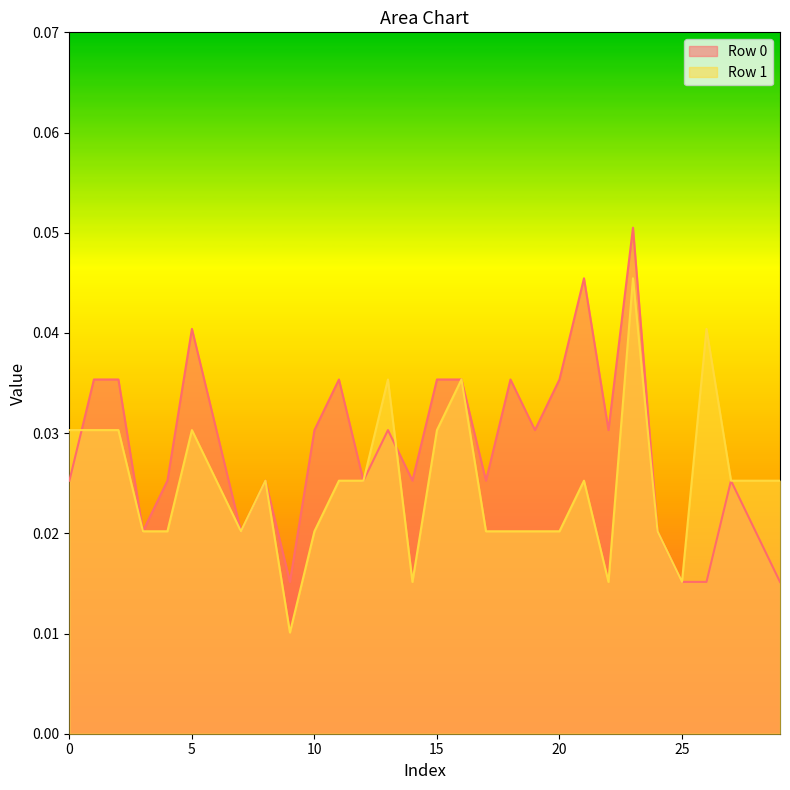

Which category has the highest value in the Row 1 series?

23